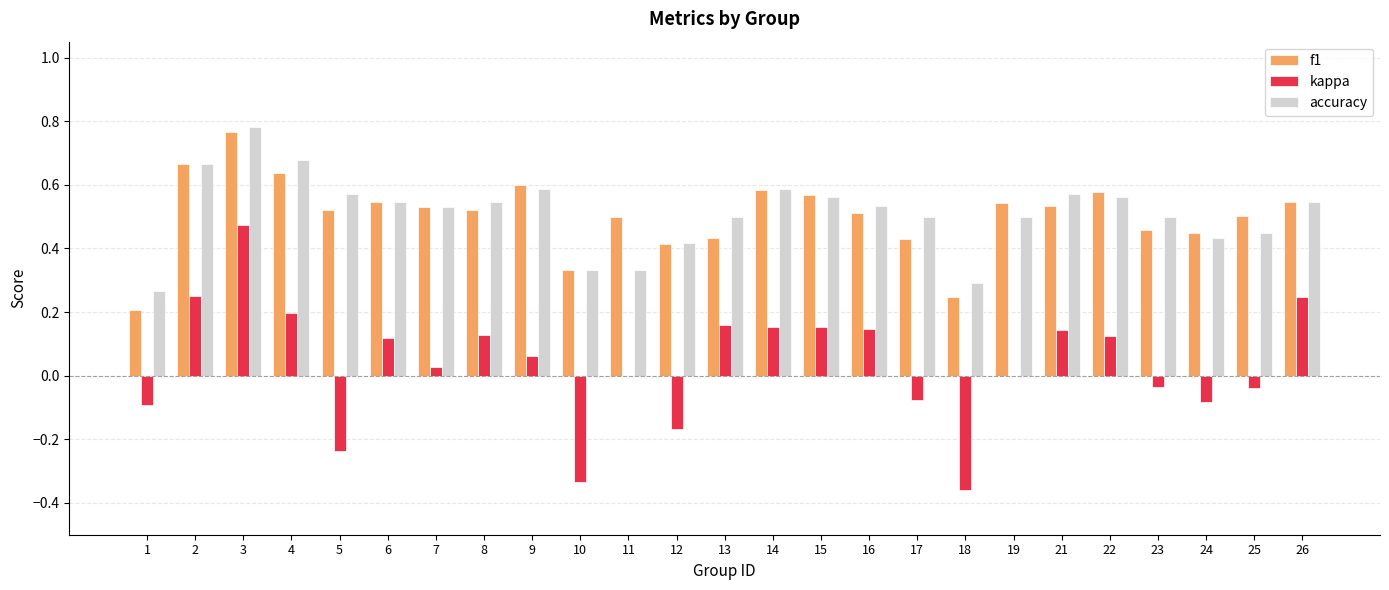

At which category does the chart reach its peak across all series?

3